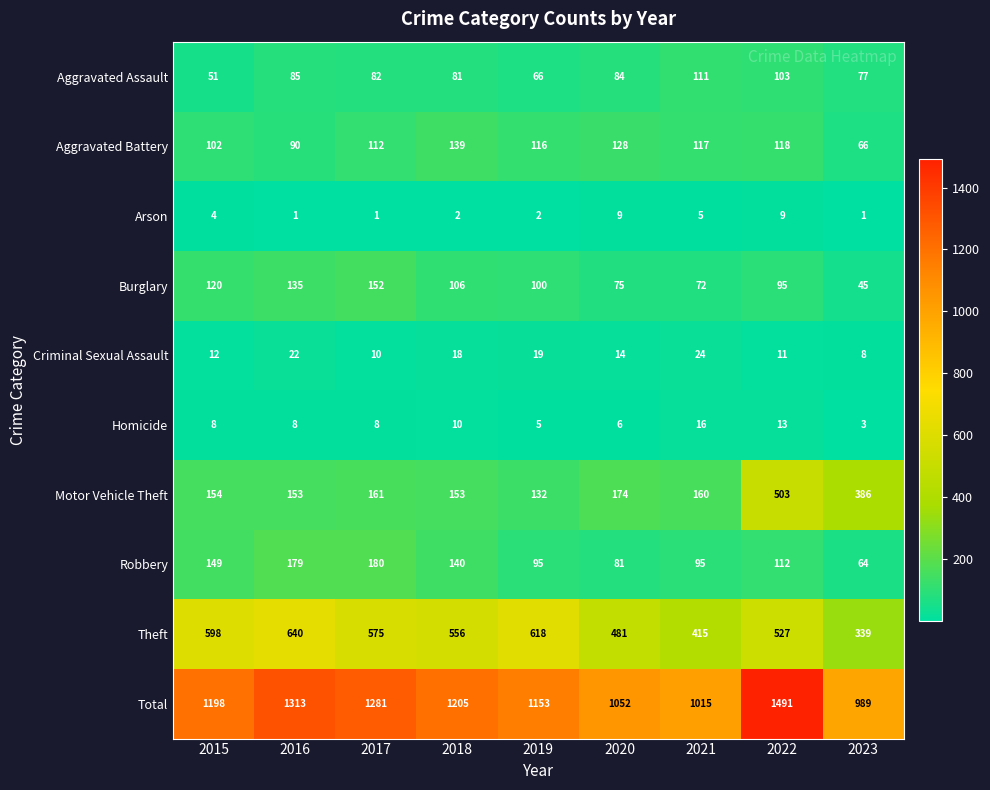

Rank the series by their maximum value, from lowest to highest.

Arson, Homicide, Criminal Sexual Assault, Aggravated Assault, Aggravated Battery, Burglary, Robbery, Motor Vehicle Theft, Theft, Total